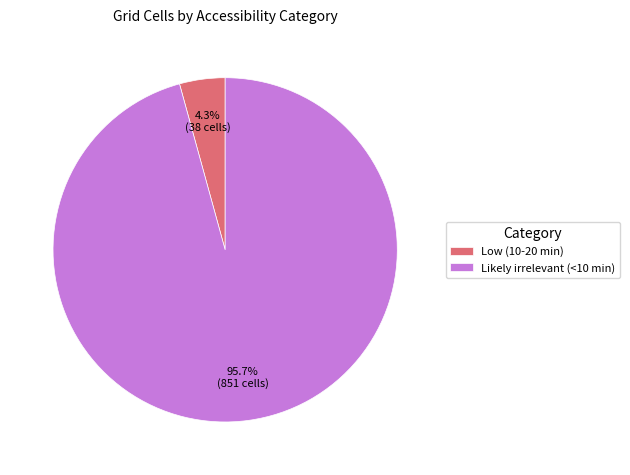

How many slices are in this pie chart?

2